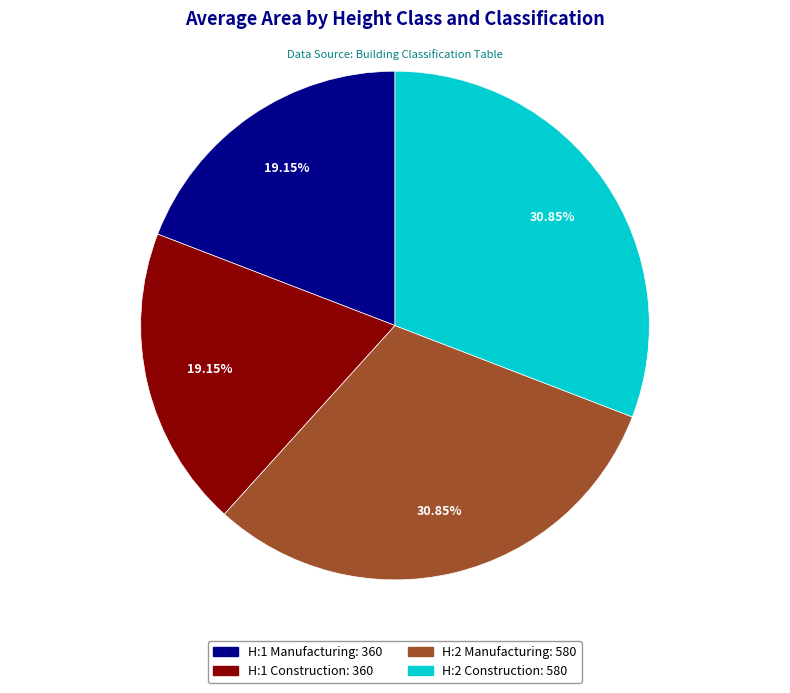

What is the ratio of the value at H:2 Manufacturing: 580 to the value at H:1 Construction: 360?

1.6